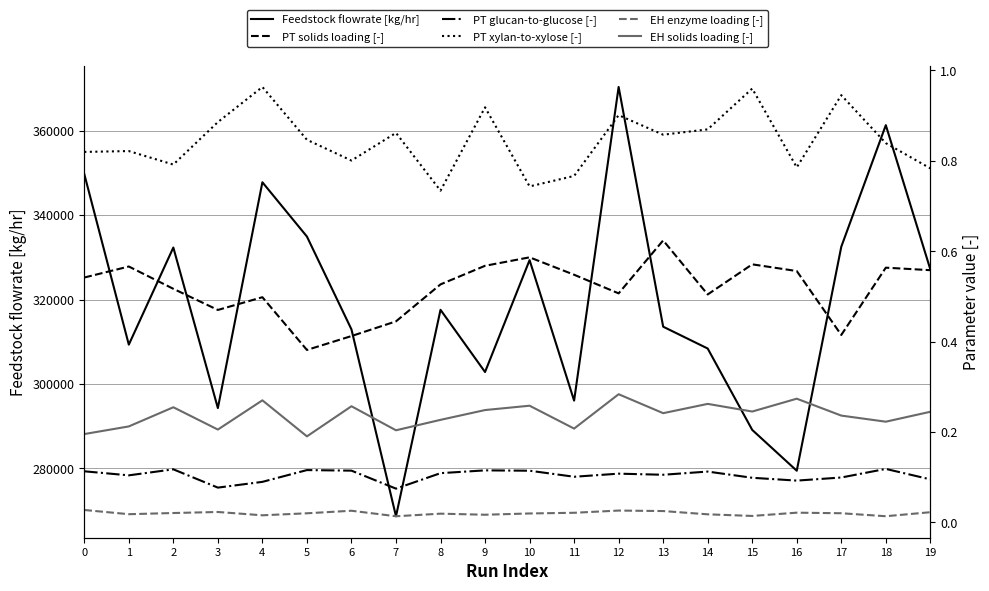

At which category does PT glucan-to-glucose [-] reach its first local peak?

2